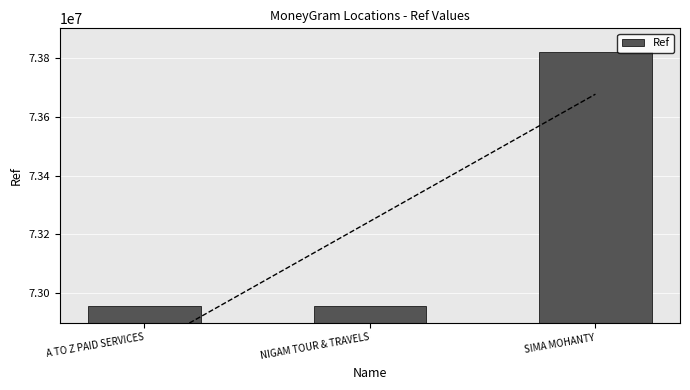

How many bars are there in total?

3